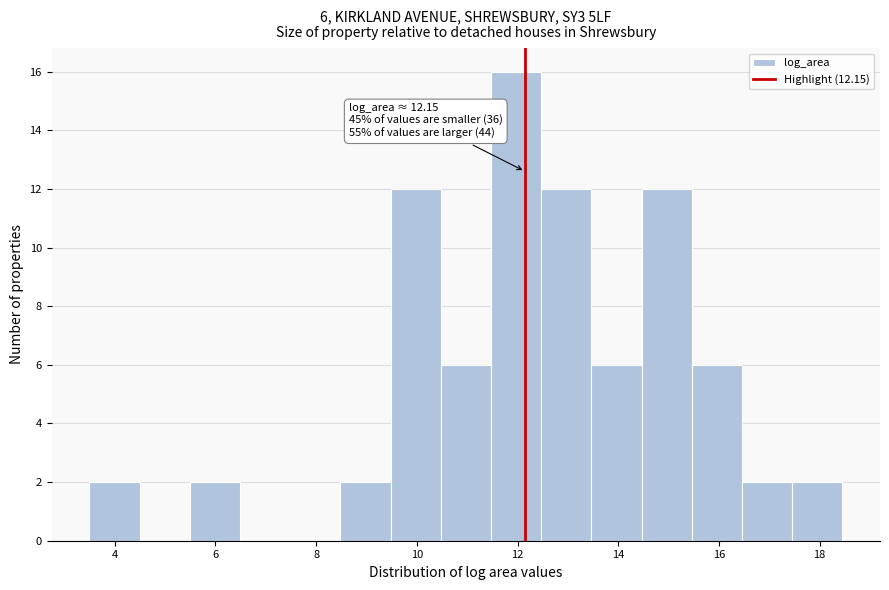

Which range on the x-axis has the tallest bar?

11.4 to 12.4